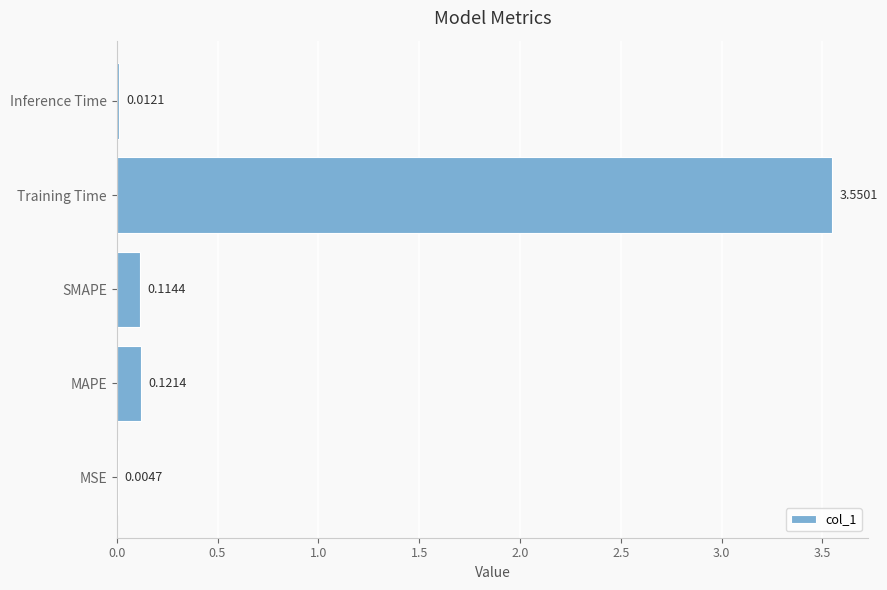

What is the average value?

0.8